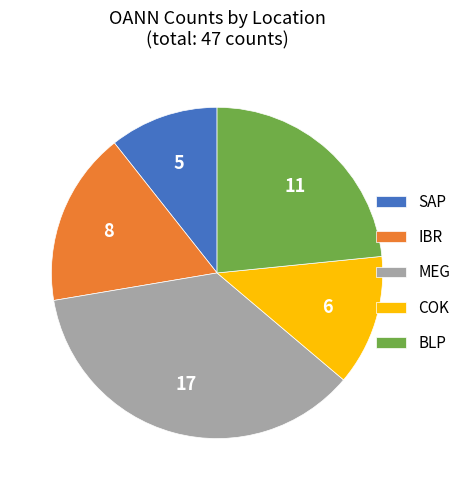

Approximately how many times larger is the value at SAP compared to BLP?

0.5